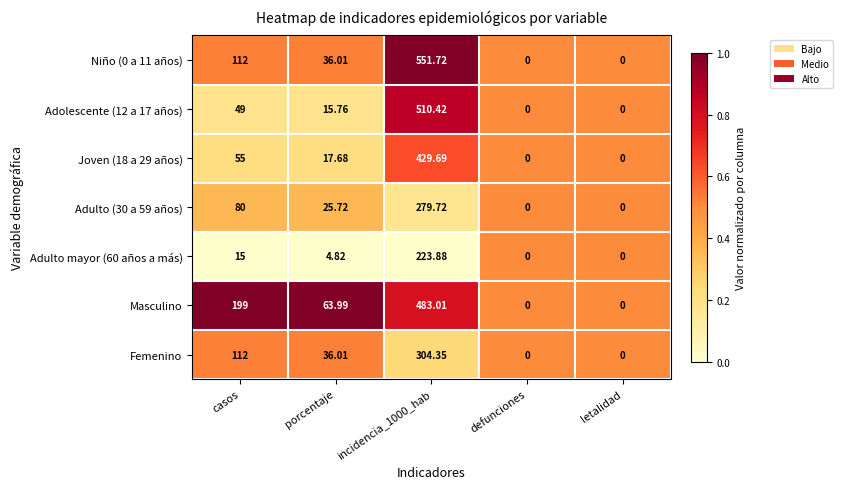

Where is Niño (0 a 11 años) nearest to the value 275?

casos